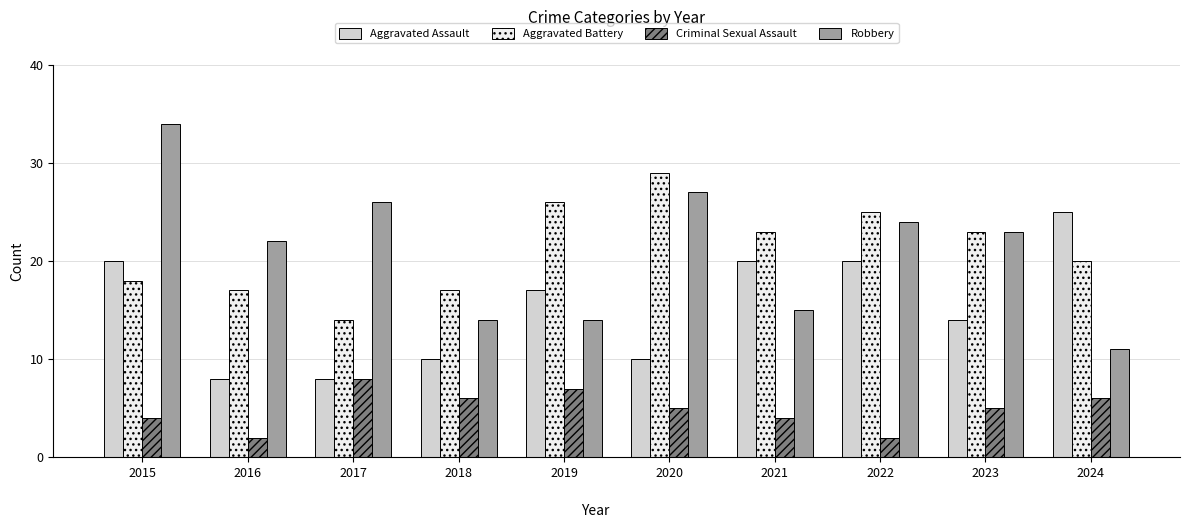

What is the average value of the Aggravated Assault series?

15